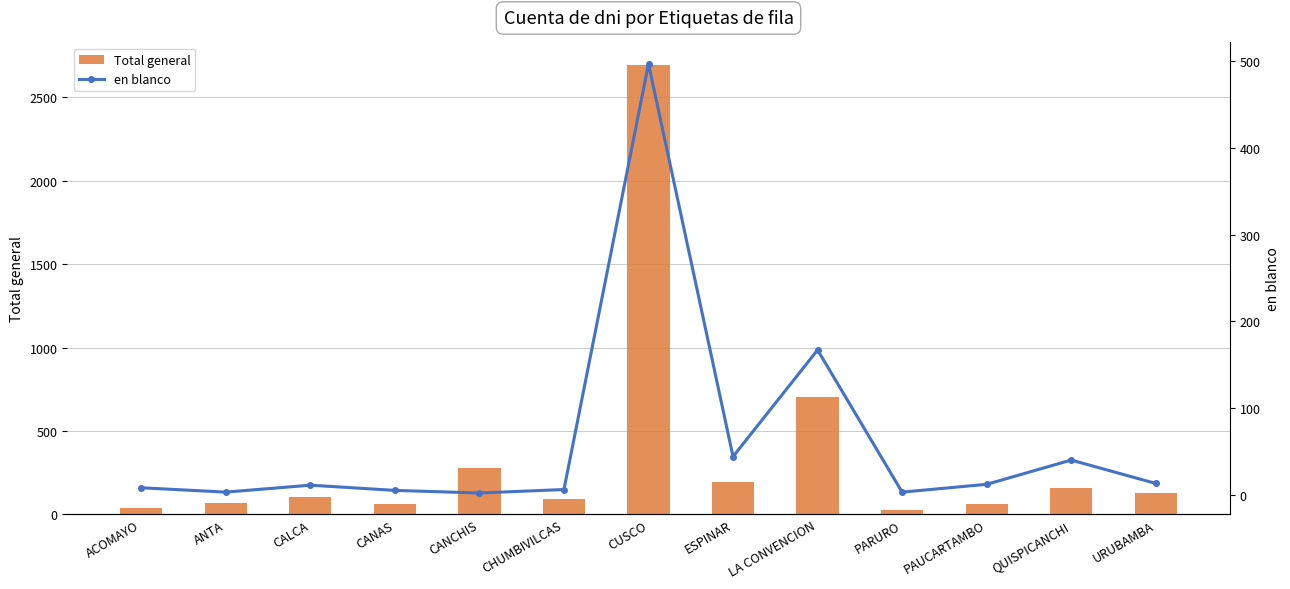

What is the total value across all series at CHUMBIVILCAS?

99